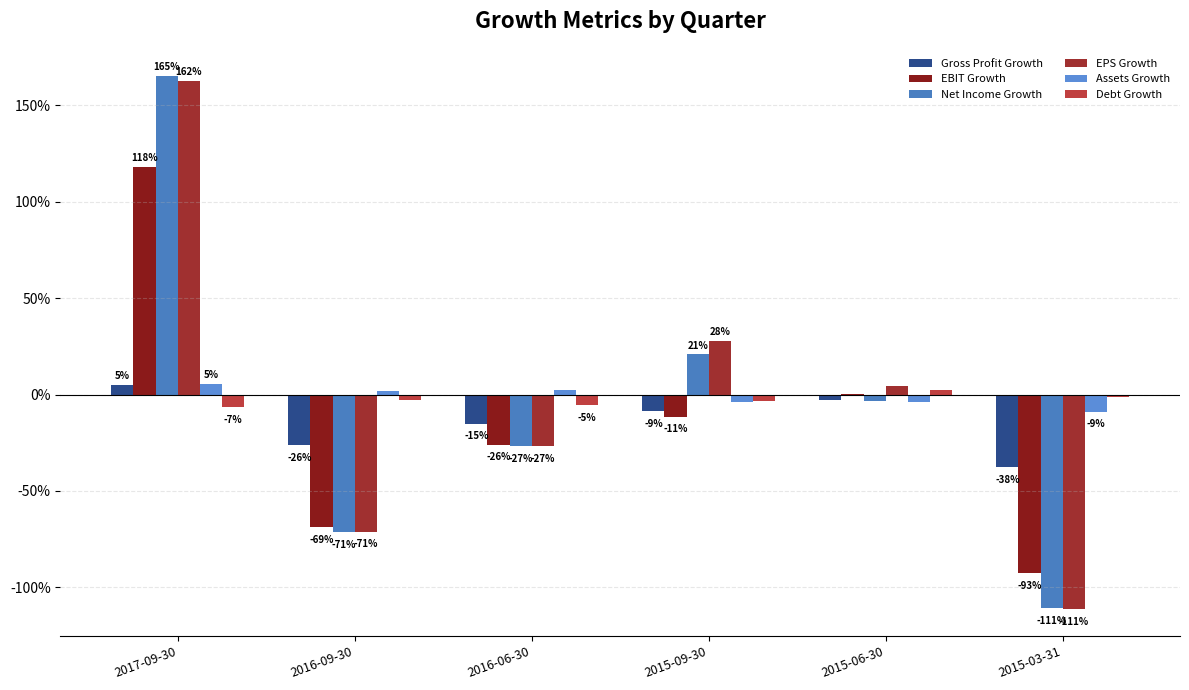

What is the approximate value of Net Income Growth at 2016-09-30?

-0.7